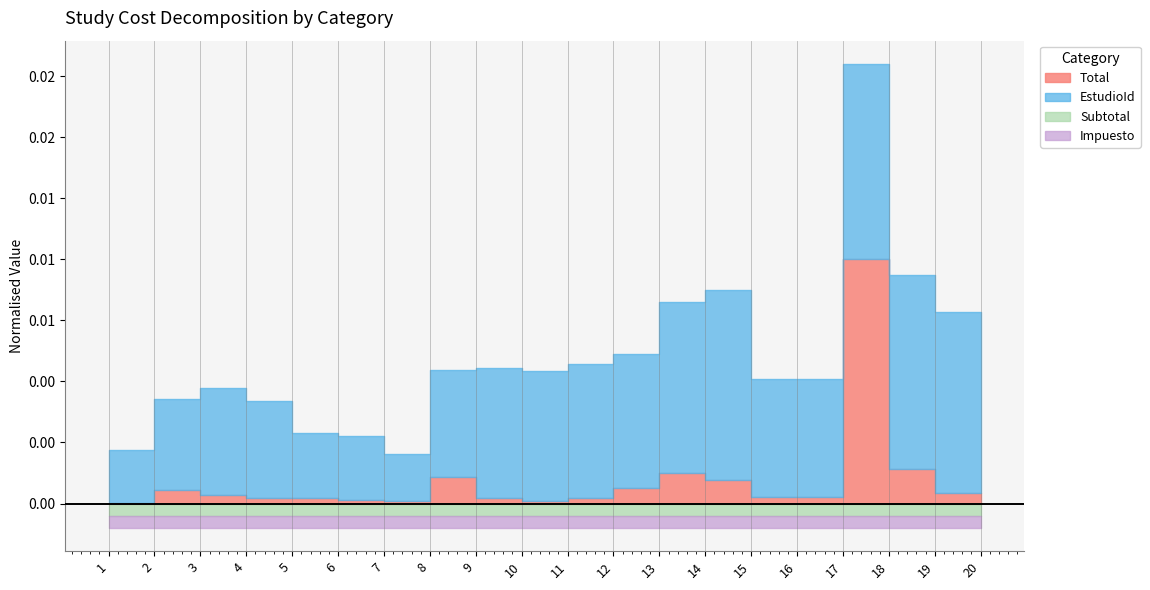

The value of Impuesto at 9 is 0. True or false?

True